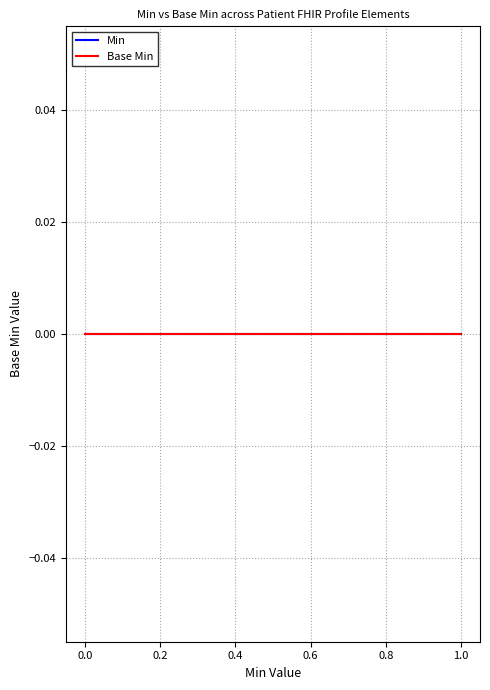

Does the chart have visible grid lines?

Yes